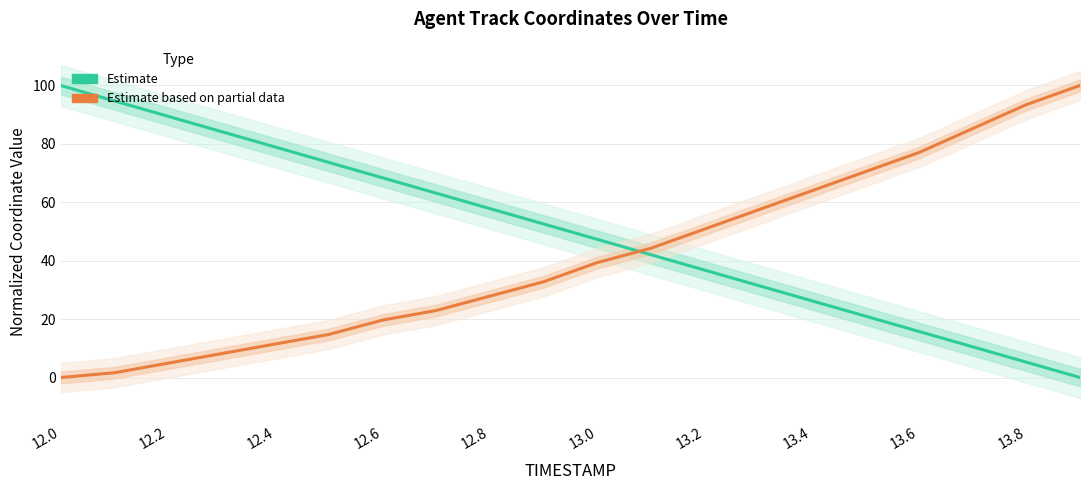

Reading left to right, what are all the values shown in this chart?

X (Estimate): 100.0	94.7	89.5	84.2	78.9	73.6	68.4	63.1	57.9	52.6	47.3	42.1	36.8	31.5	26.3	21.0	15.8	10.5	5.3	0.0
Y (Estimate based on partial data): 0.0	1.6	4.9	8.2	11.5	14.8	19.7	23.0	27.9	32.8	39.3	44.3	50.8	57.4	63.9	70.5	77.0	85.2	93.4	100.0